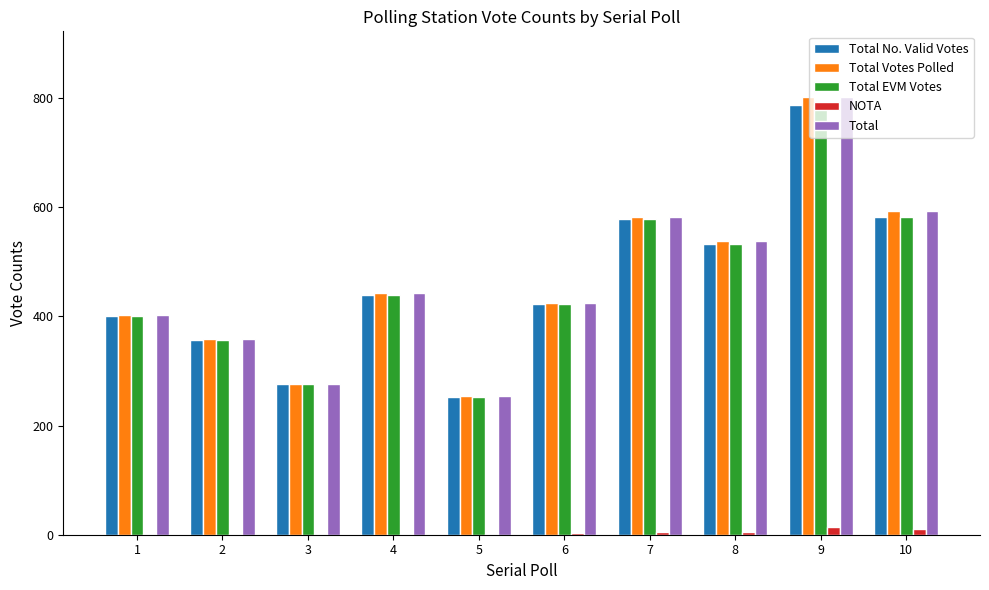

At which category is the sum across all series the highest?

9